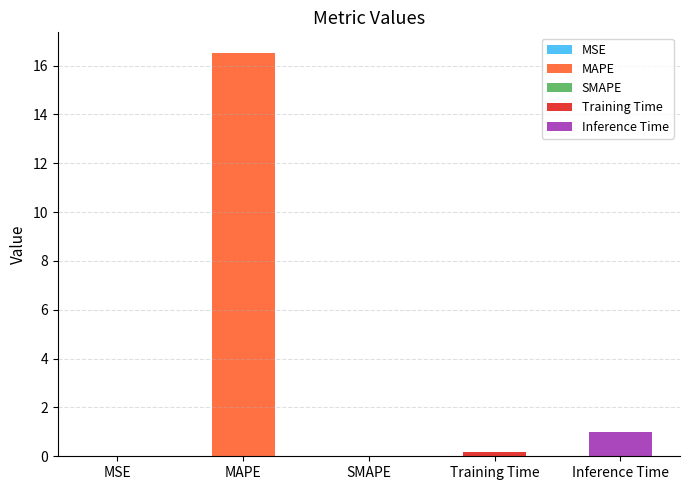

What is the sum of all values?

17.7